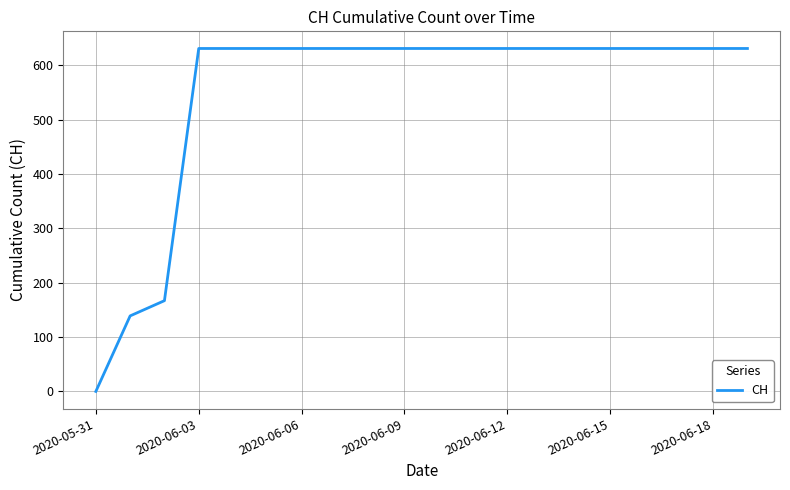

Does the chart display data point markers on the line(s)?

No